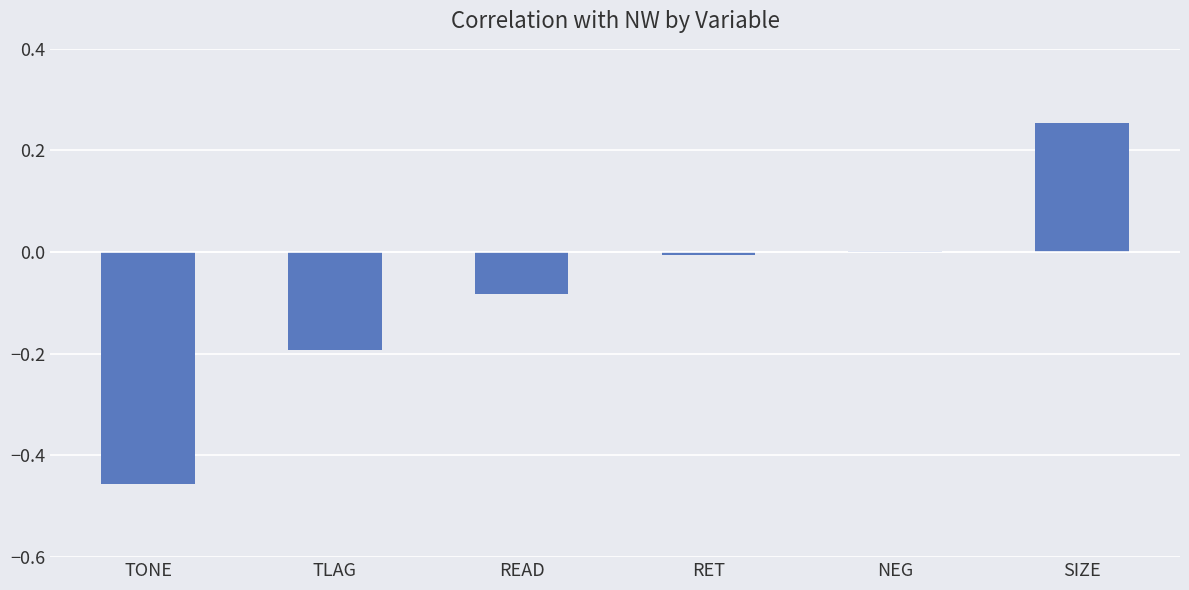

Is it true that the value at TLAG is -0.3?

False